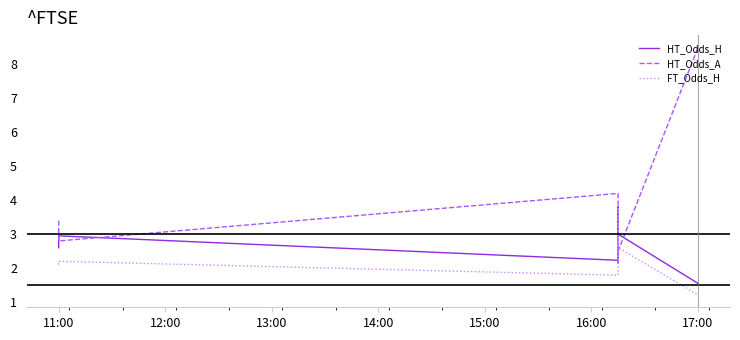

List the series in order of their overall mean, highest first.

HT_Odds_A, HT_Odds_H, FT_Odds_H